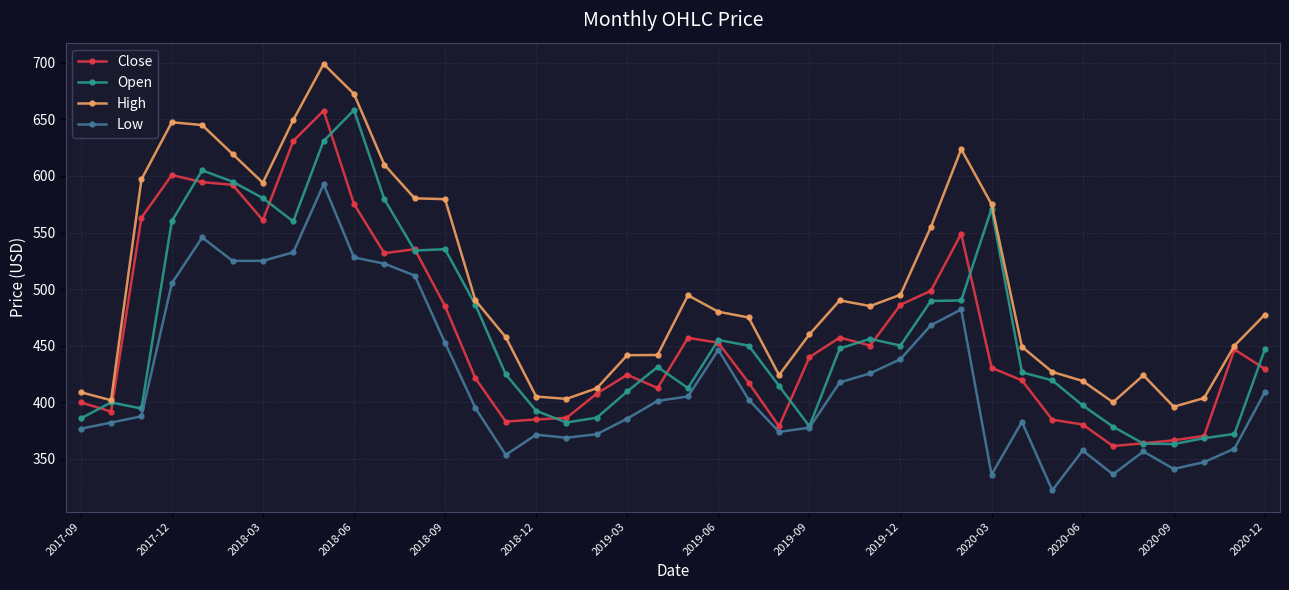

What is the greatest value displayed?

699.0